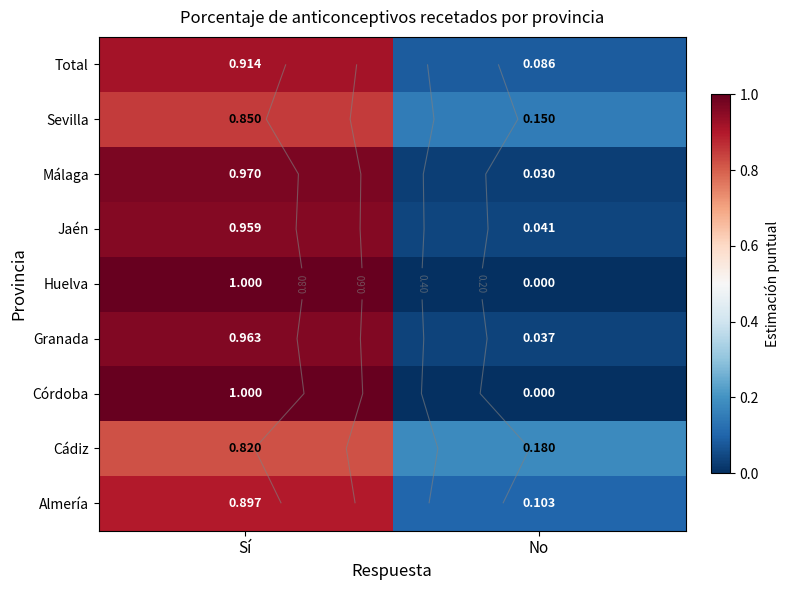

What is the difference between the maximum and minimum values in the Total series?

0.8